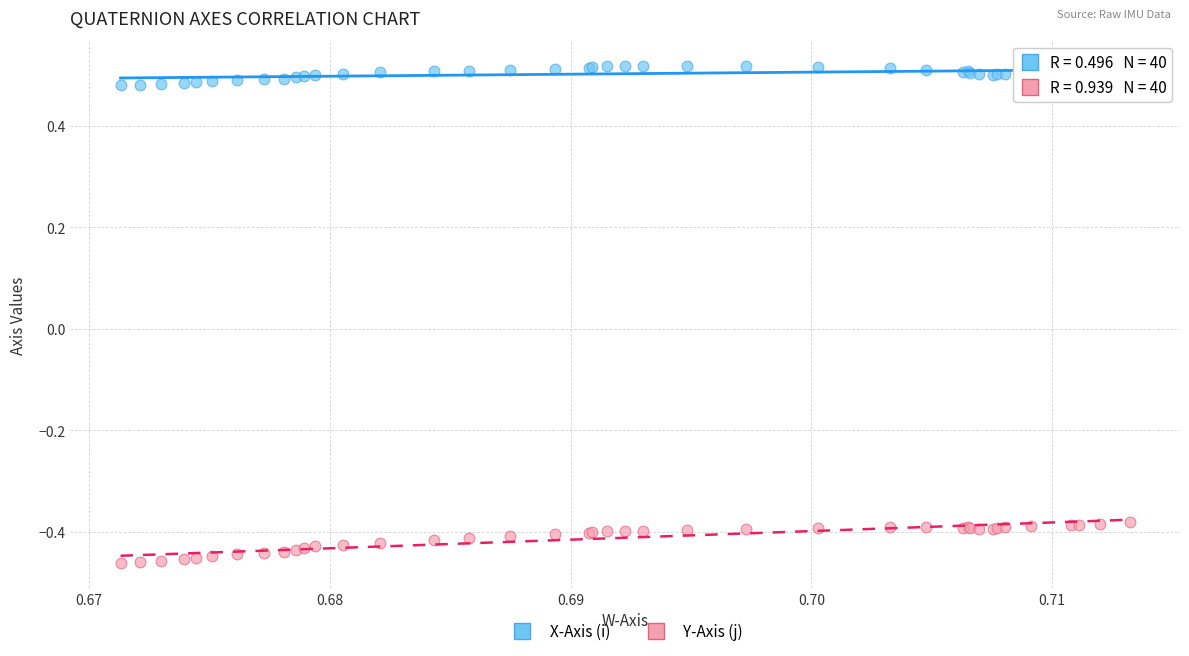

Which series has the widest spread of Y values?

Y-Axis (j)